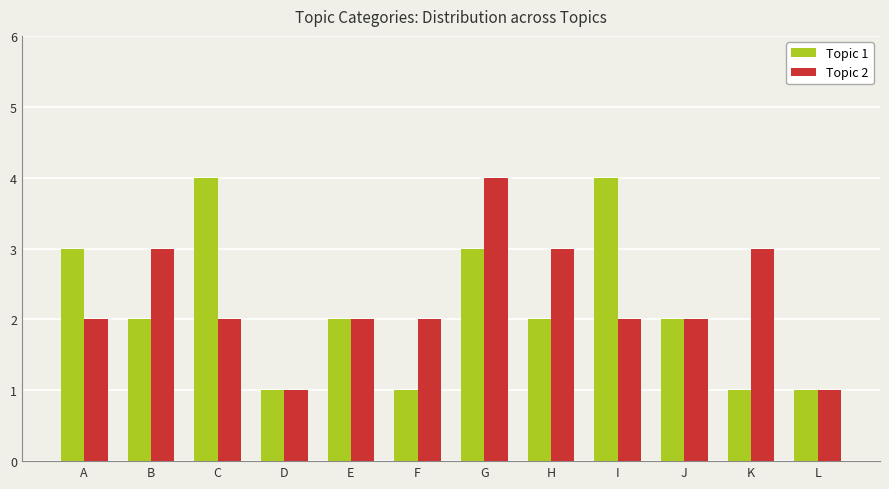

What is the sum of all Topic 2 values?

27